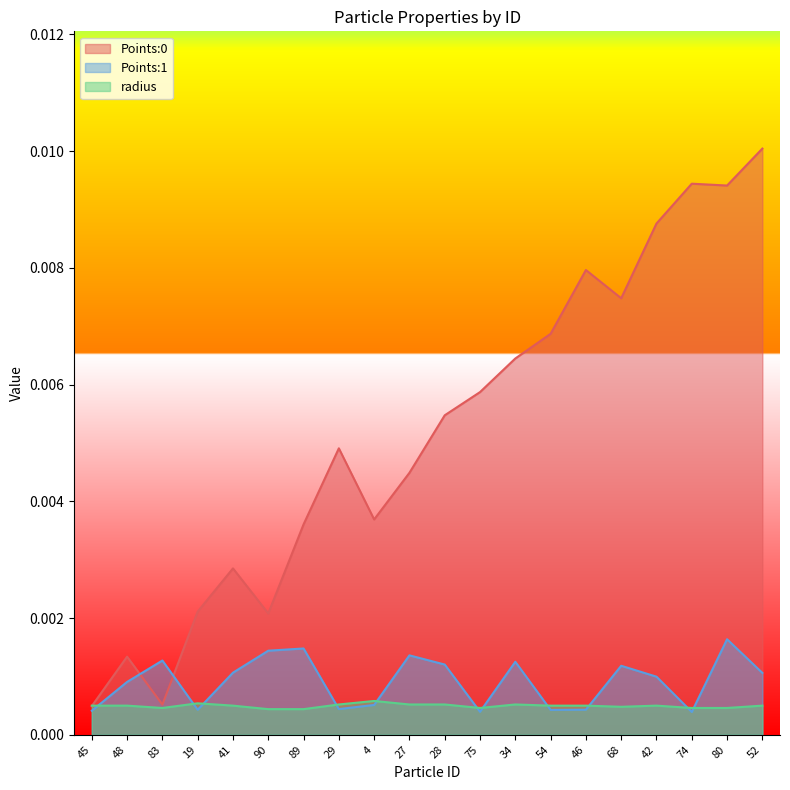

Which series ends up on top after the final intersection of Points:0 and Points:1?

Points:0